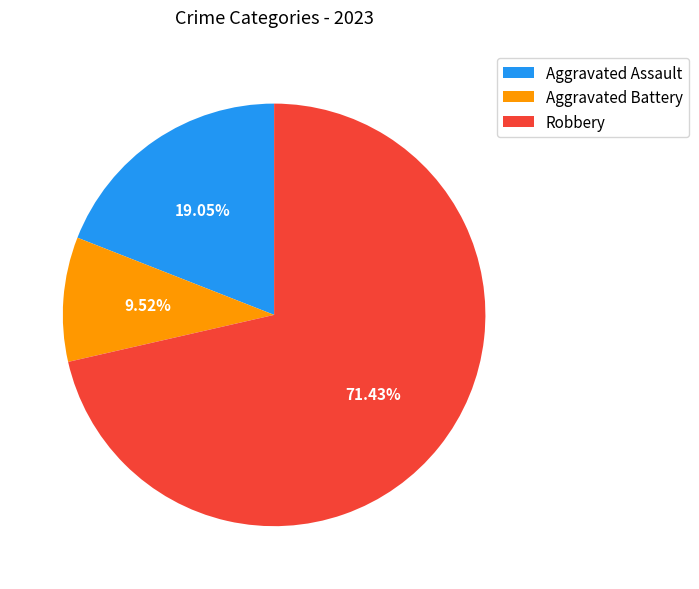

Rank the categories by value from highest to lowest.

Robbery, Aggravated Assault, Aggravated Battery